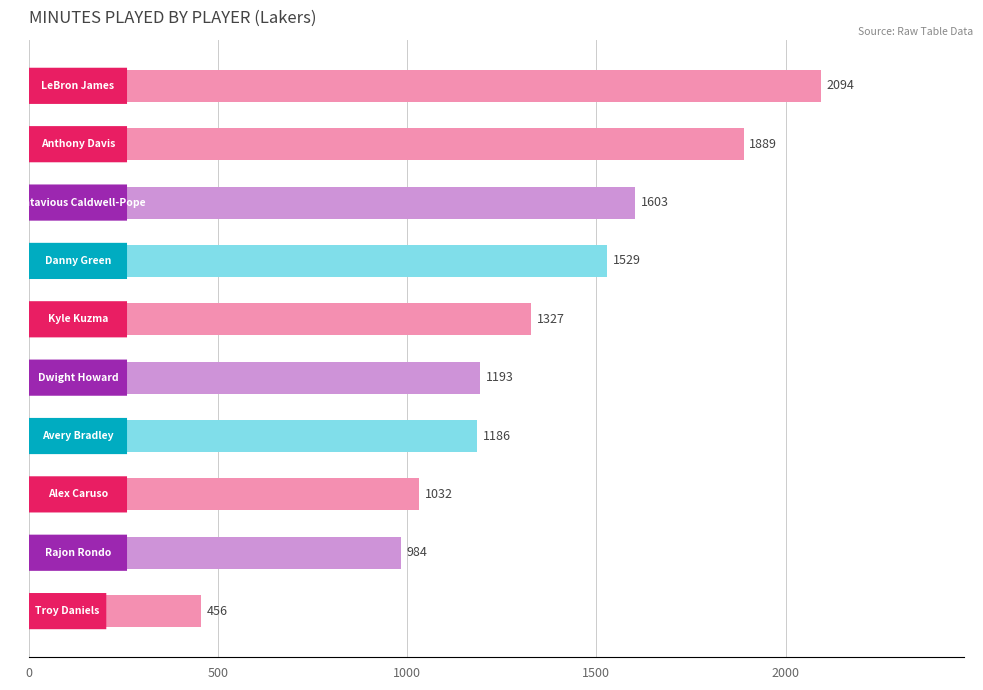

Are the bars grouped side by side (vs. stacked)?

No